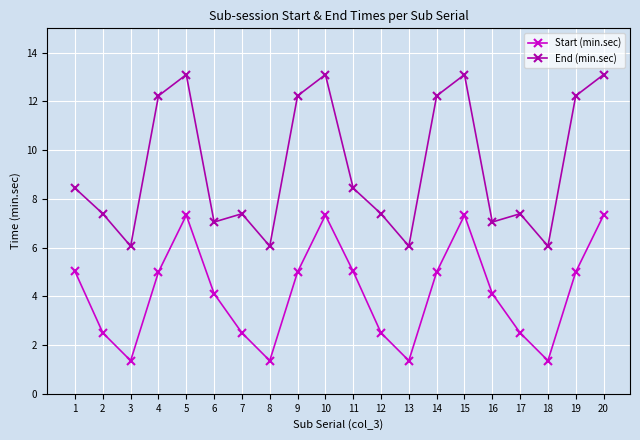

Which series has the widest spread of values?

End (min.sec)